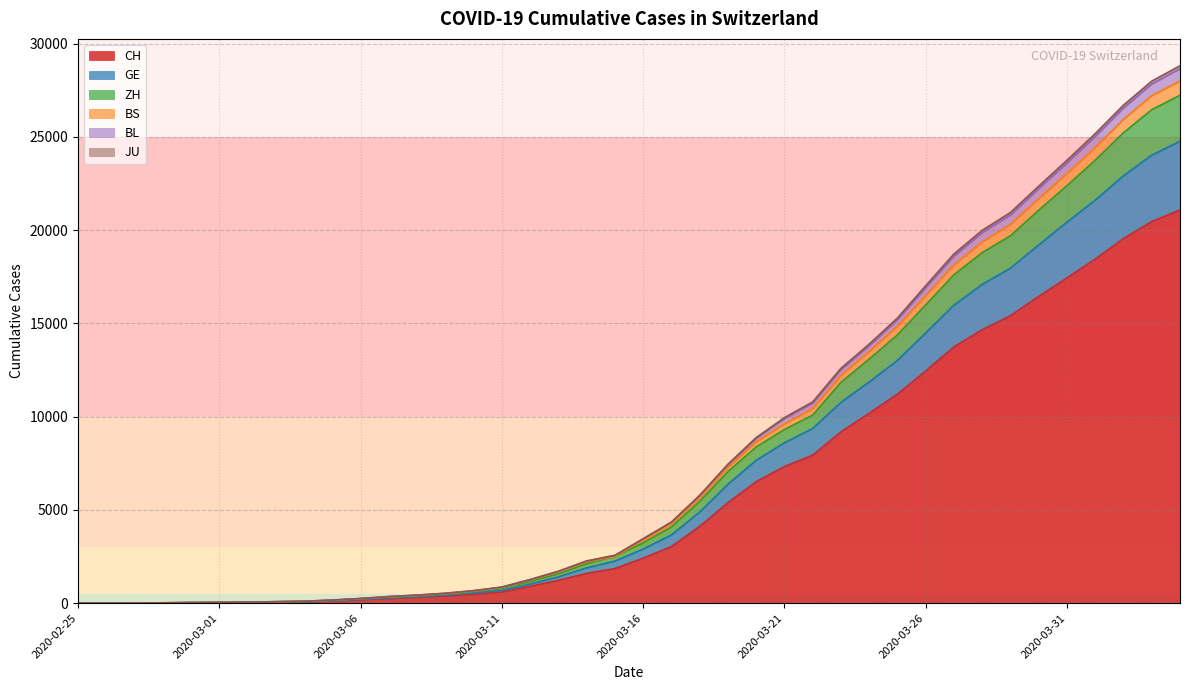

True or false: ZH and JU cross at least once.

False